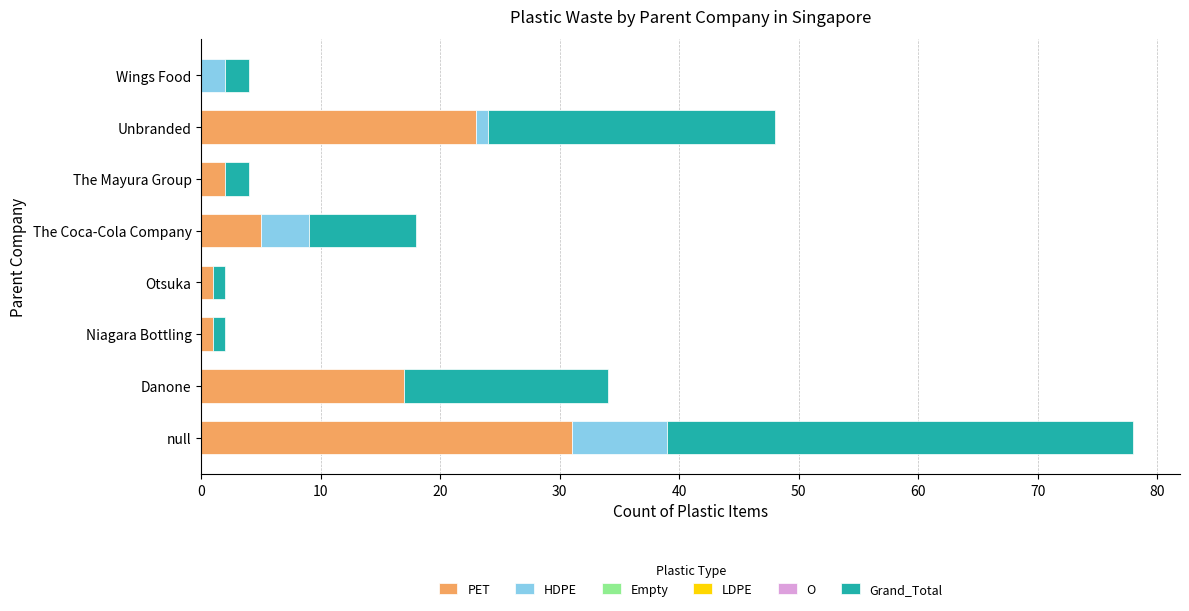

True or false: PET has a value of 17 at Danone.

True